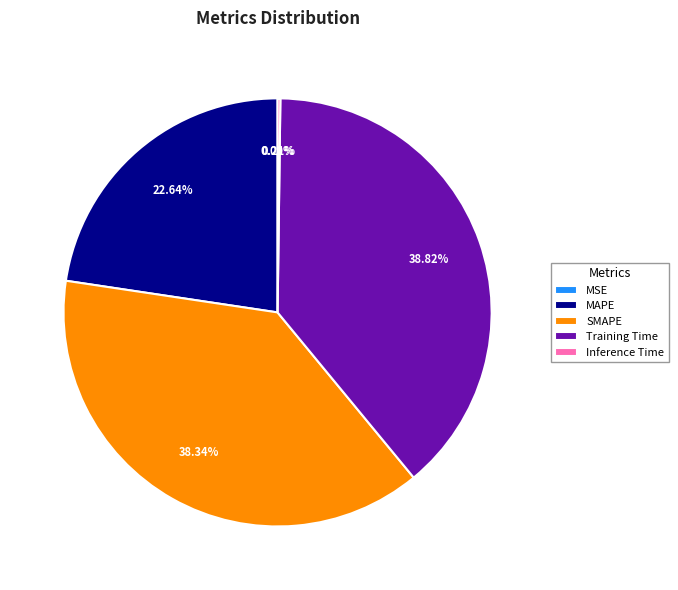

To the nearest percent, what is the average slice percentage?

20%